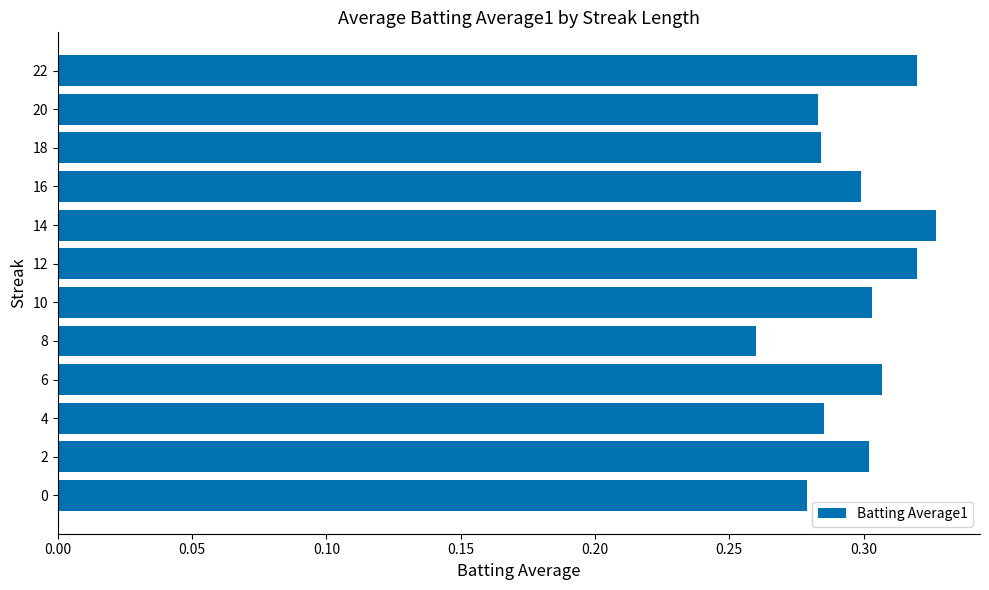

Which has a higher value, 12 or 8?

12